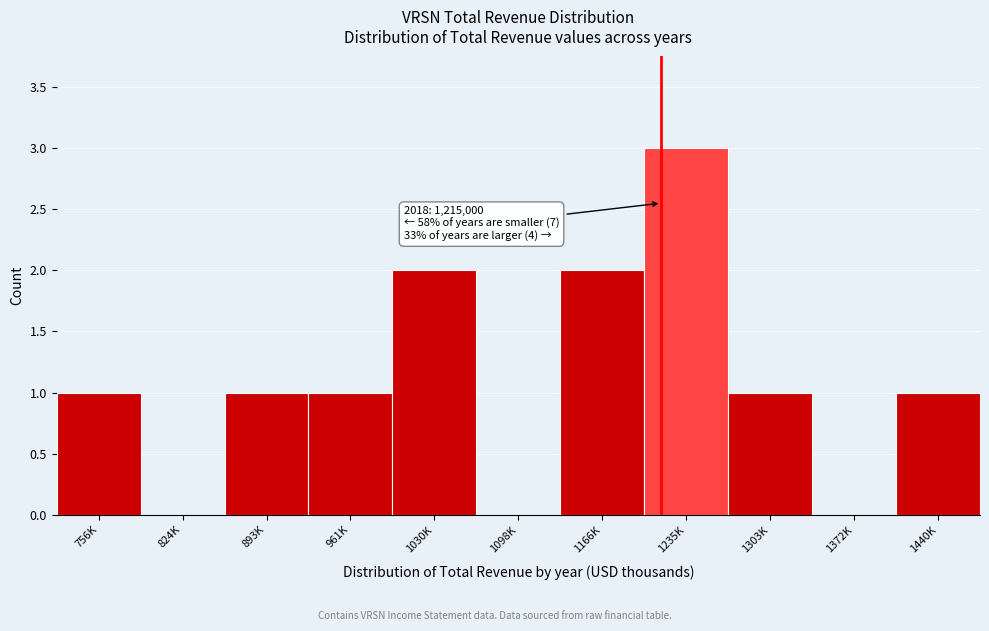

Reading left to right, list all the values displayed in this chart.

756K=1	824K=0	893K=1	961K=1	1030K=2	1098K=0	1166K=2	1235K=3	1303K=1	1372K=0	1440K=1